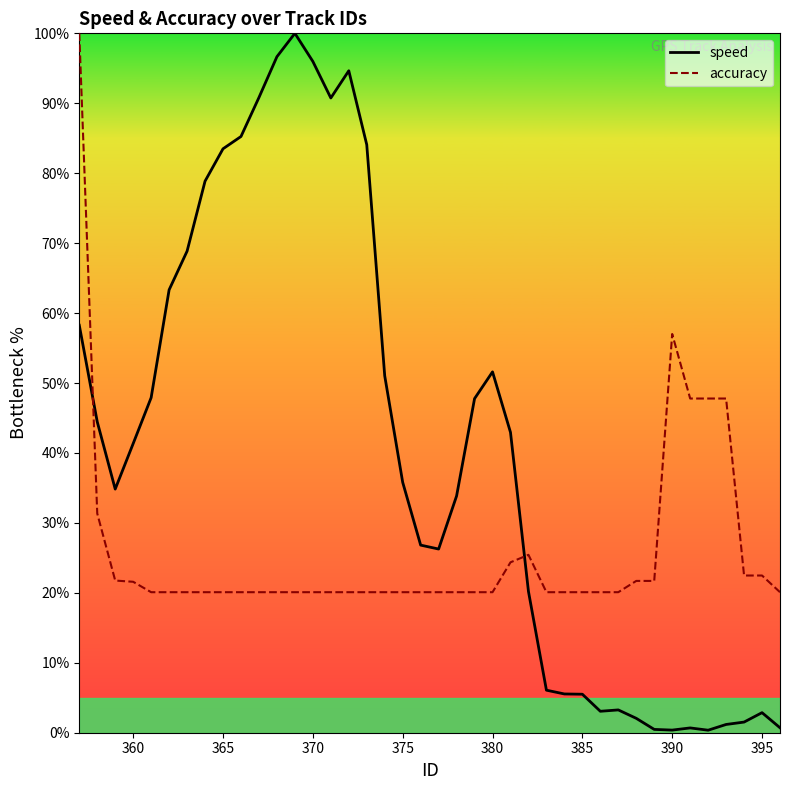

Rank the series by their average value, from highest to lowest.

speed, accuracy